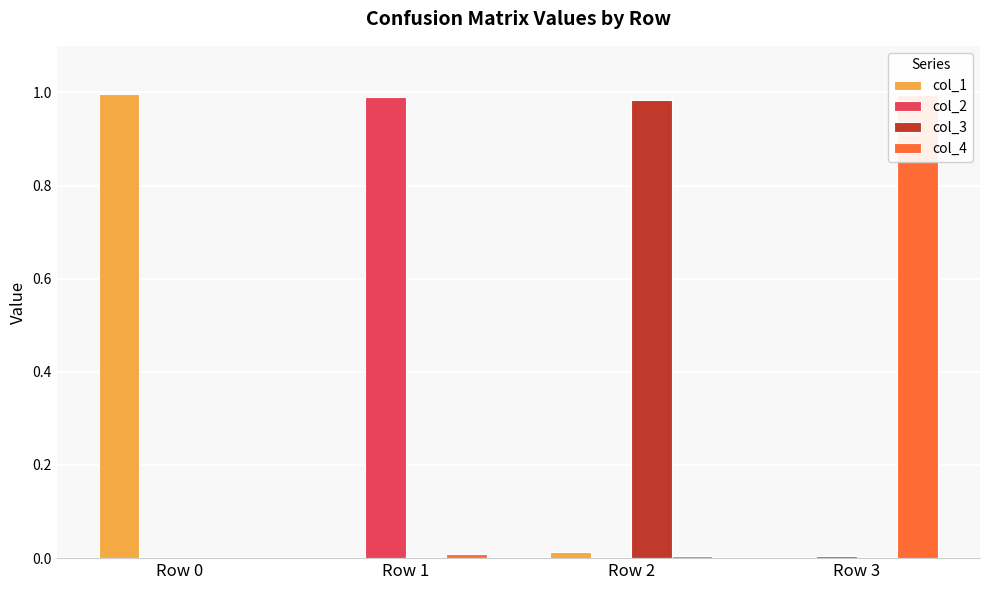

Are the bars grouped side by side (vs. stacked)?

Yes